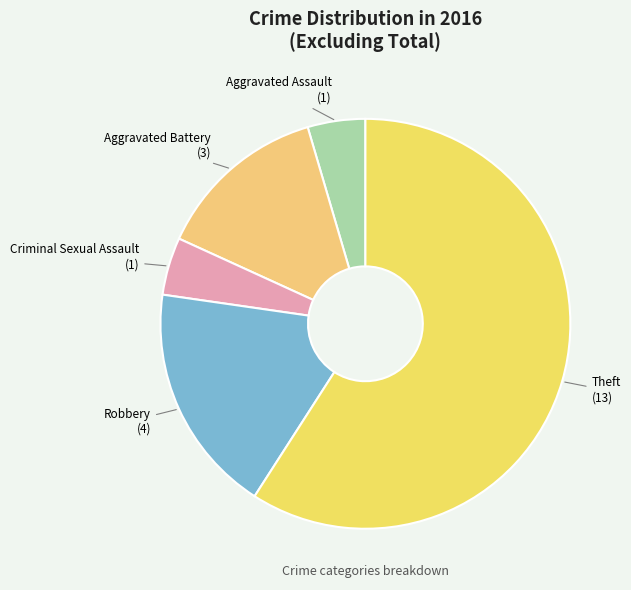

What is the ratio of the value at Criminal Sexual Assault to the value at Theft?

0.1